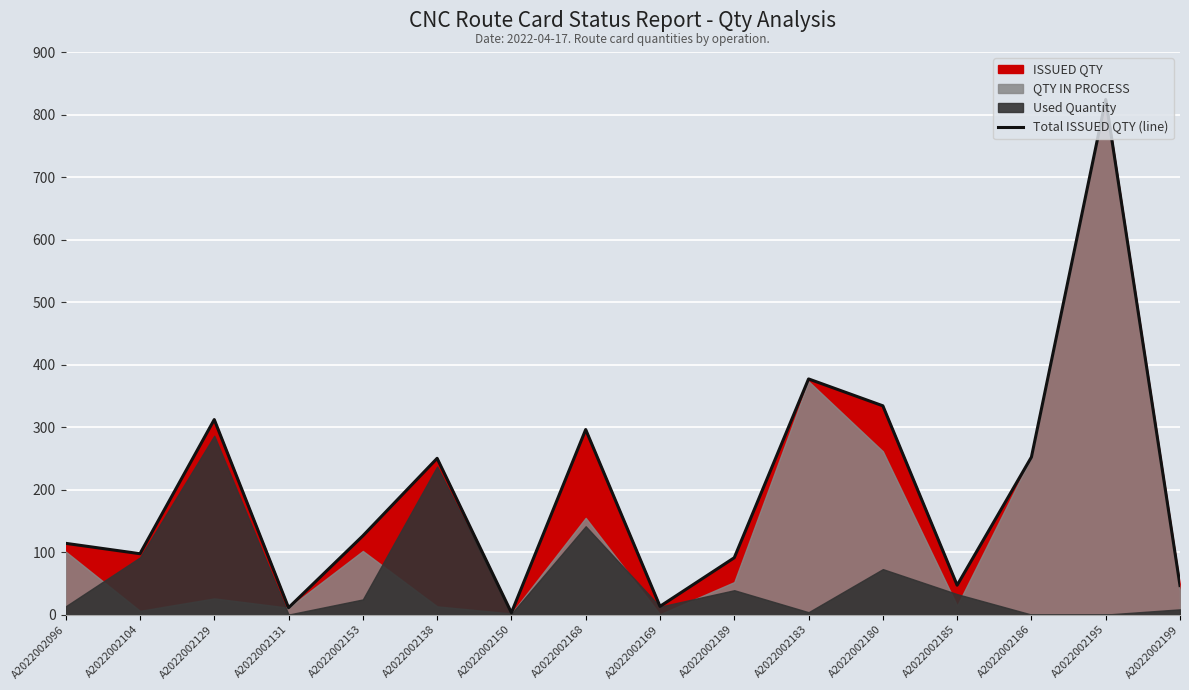

Where does the data first go above 126?

A2022002129